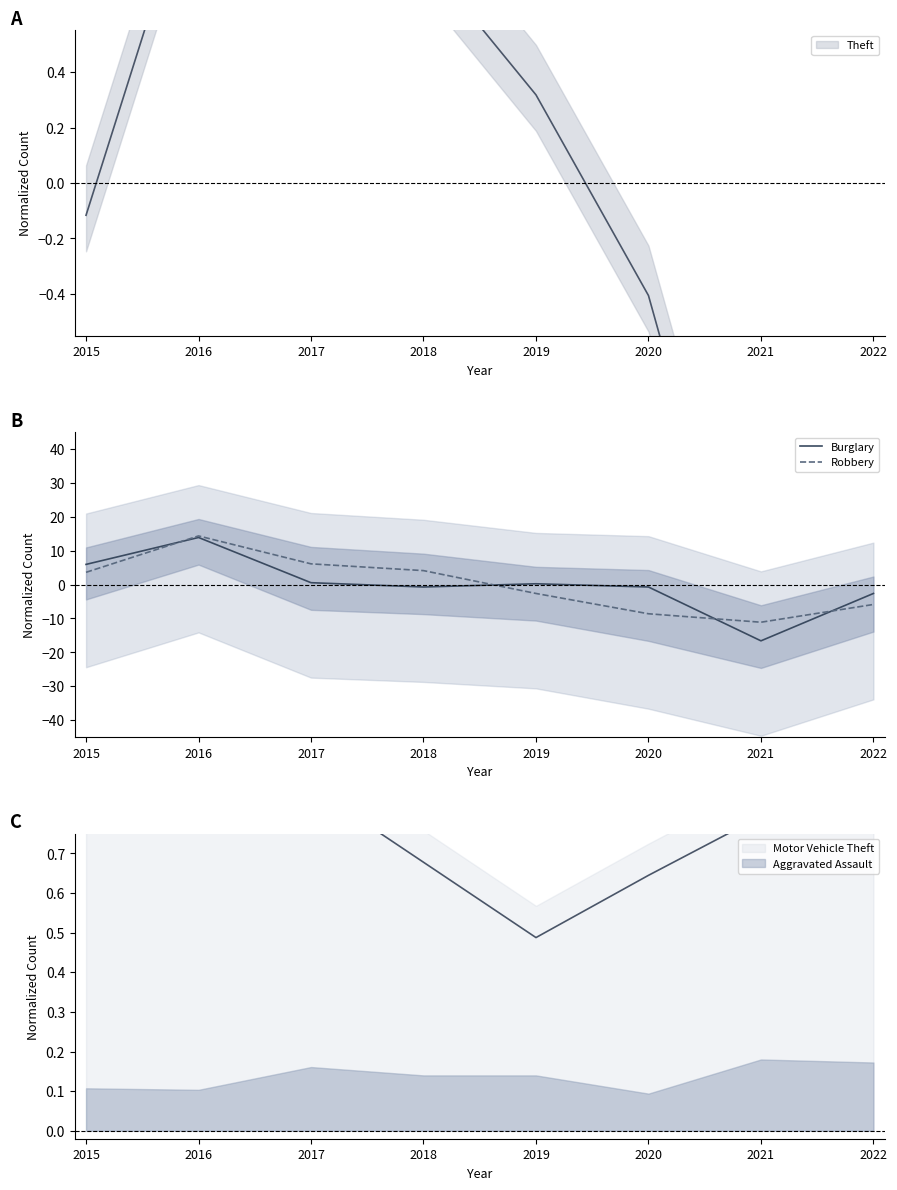

How many interior local valleys does the Burglary series have?

2